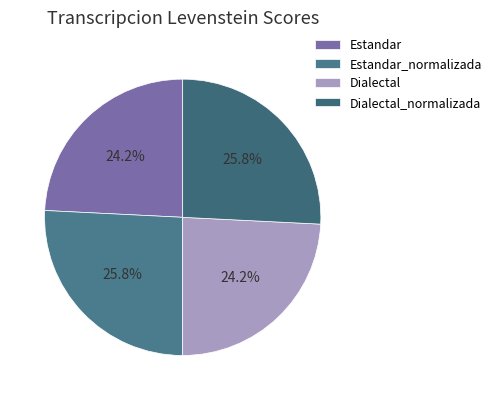

To the nearest percent, what percentage of the pie is Dialectal?

24%